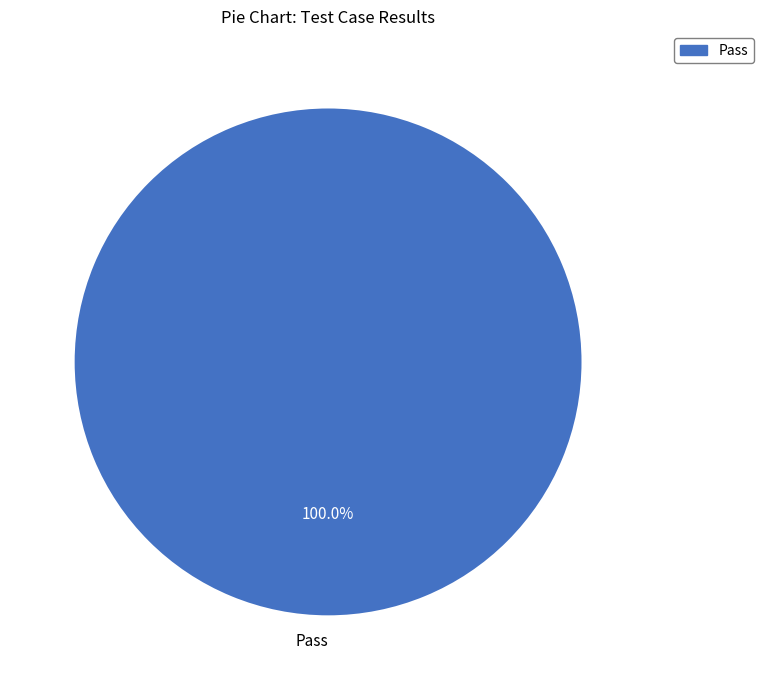

Rank the categories by value from highest to lowest.

Pass